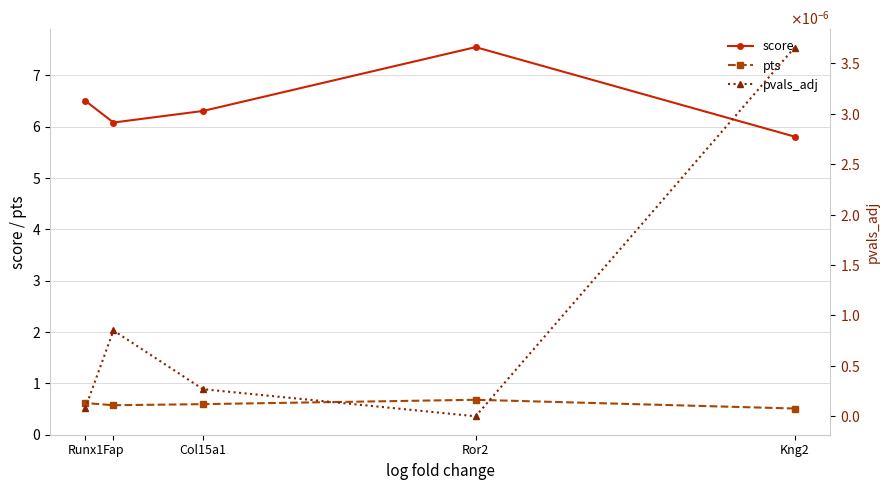

How many lines are shown in the chart?

3